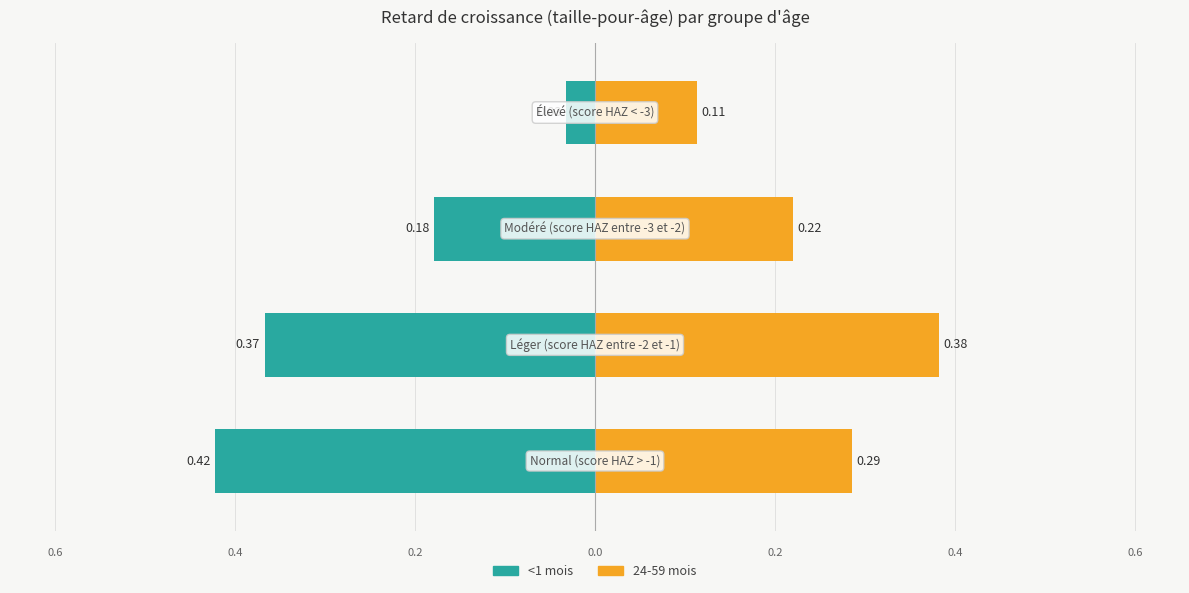

The <1 mois series shows -0.1 at −0.4. True or false?

False